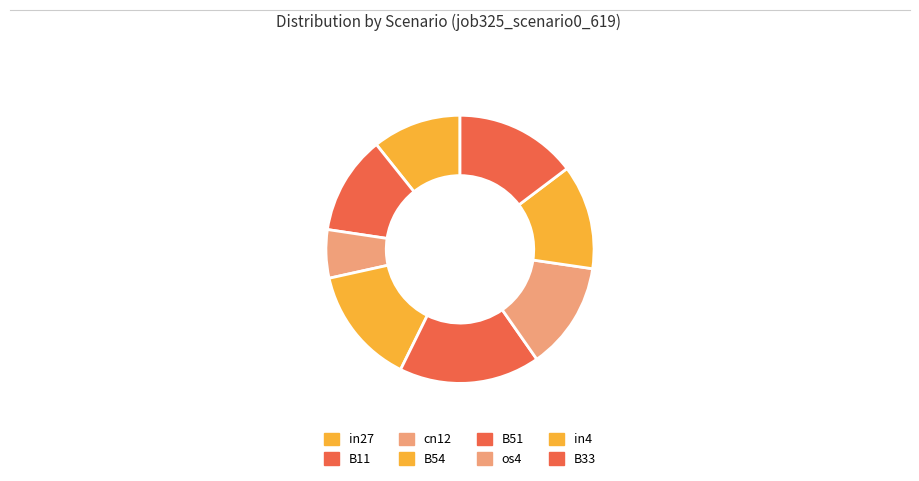

Is there a majority slice in this chart?

No